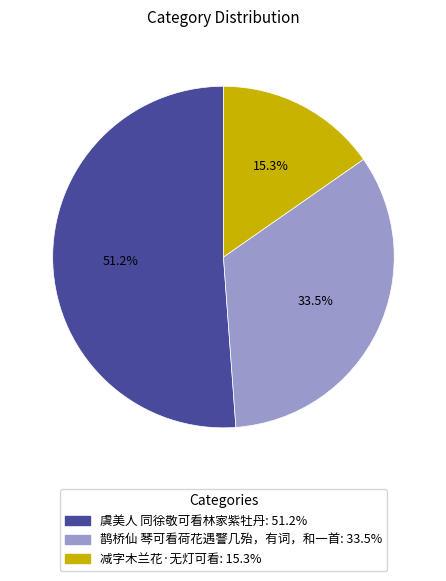

Is there a majority slice in this chart?

Yes